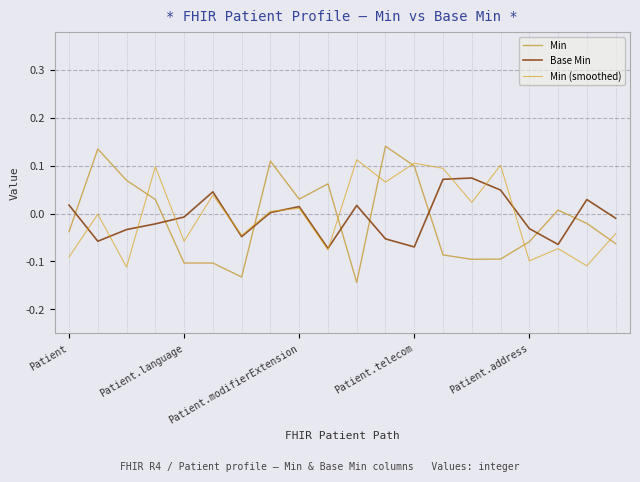

Which category has the lowest value across all series?

10